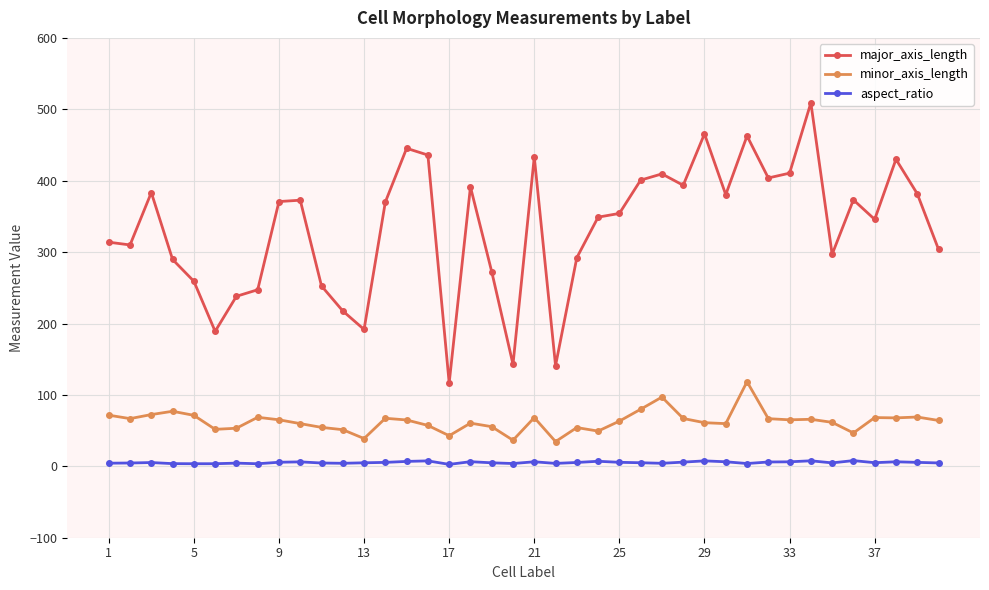

True or false: major_axis_length has more than 2 interior local peaks.

True